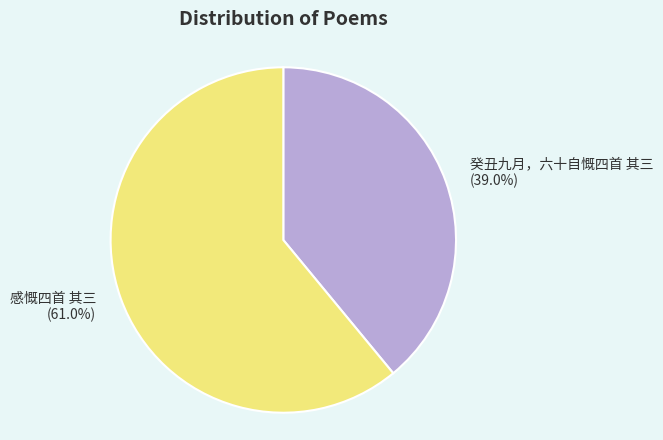

Does 癸丑九月，六十自慨四首 其三 account for over 50% of the chart?

No